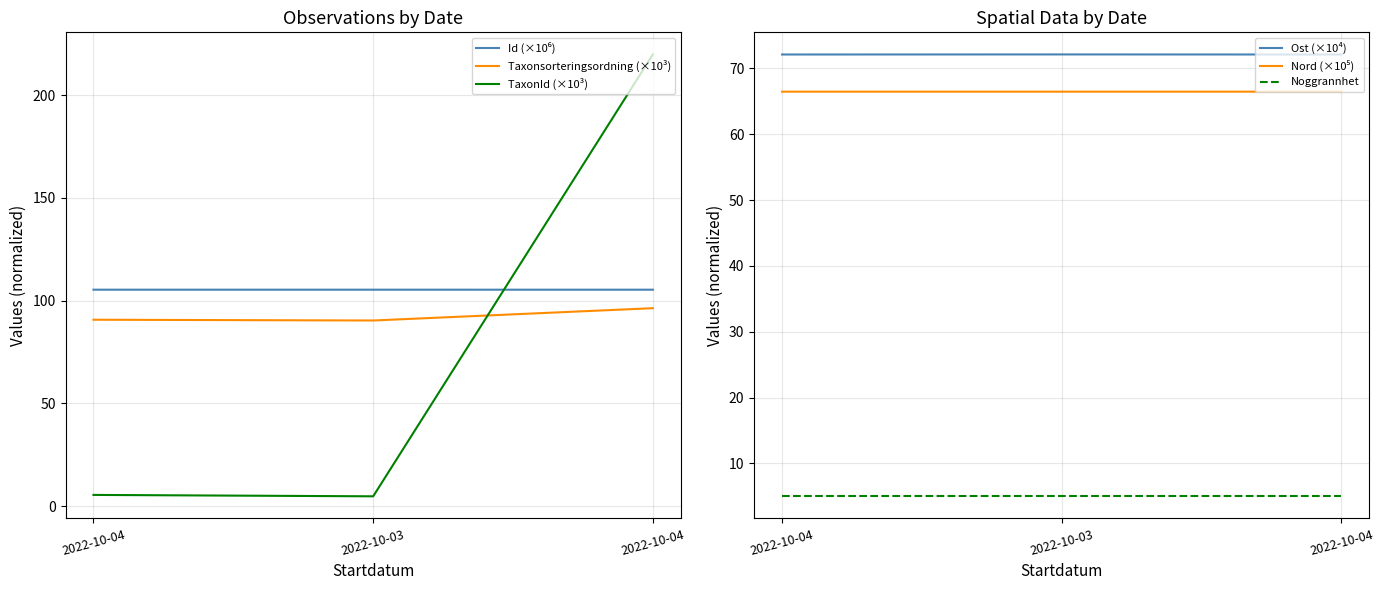

What is the label of the 2nd point from the left?

2022-10-03